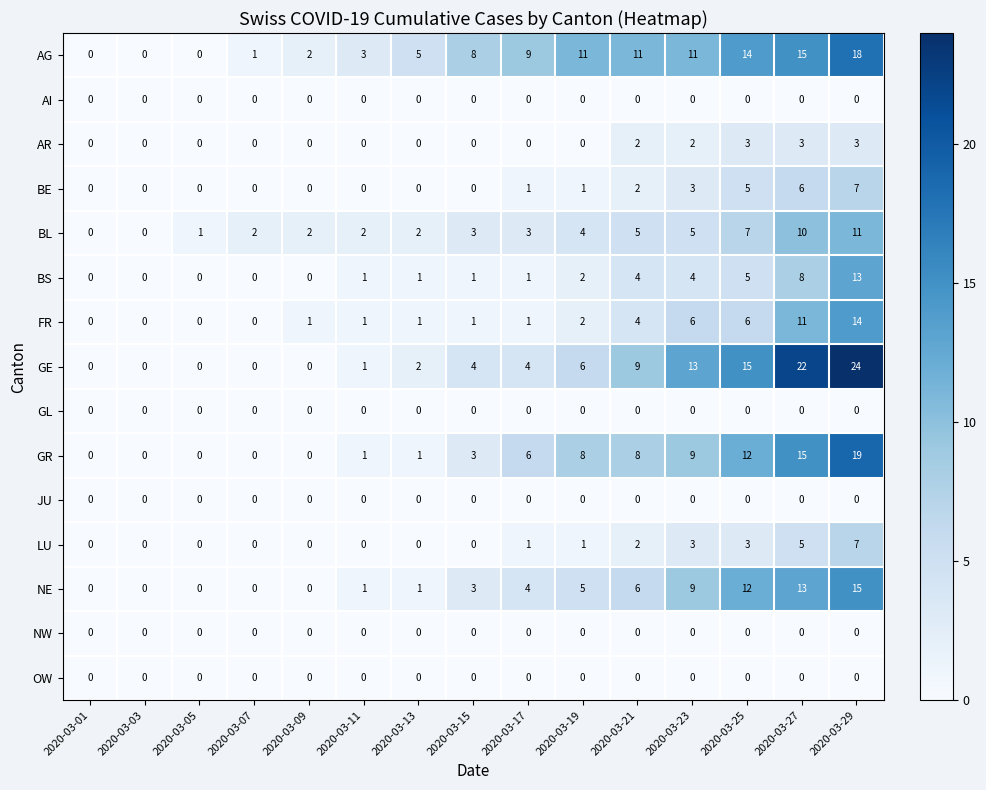

True or false: OW has a value of 0 at 2020-03-11.

True